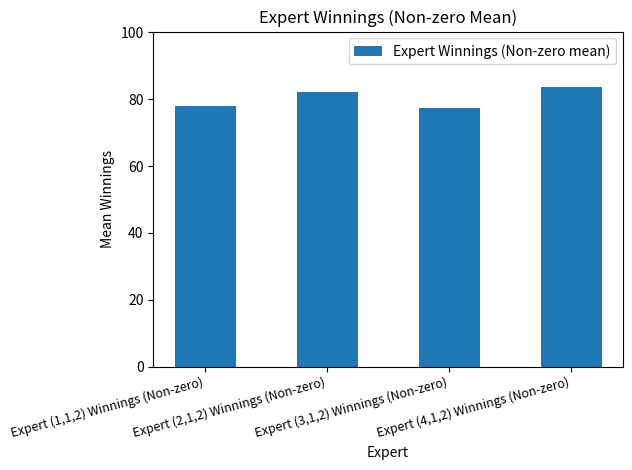

What value does the data have at Expert (4,1,2) Winnings (Non-zero)?

83.6